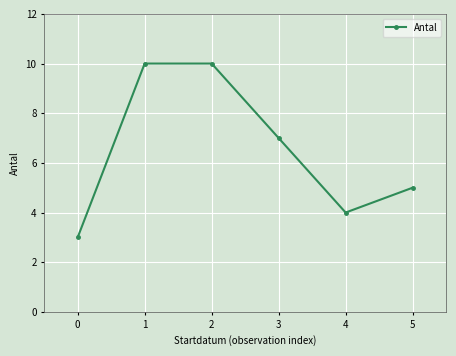

What is the maximum value shown in the chart?

10